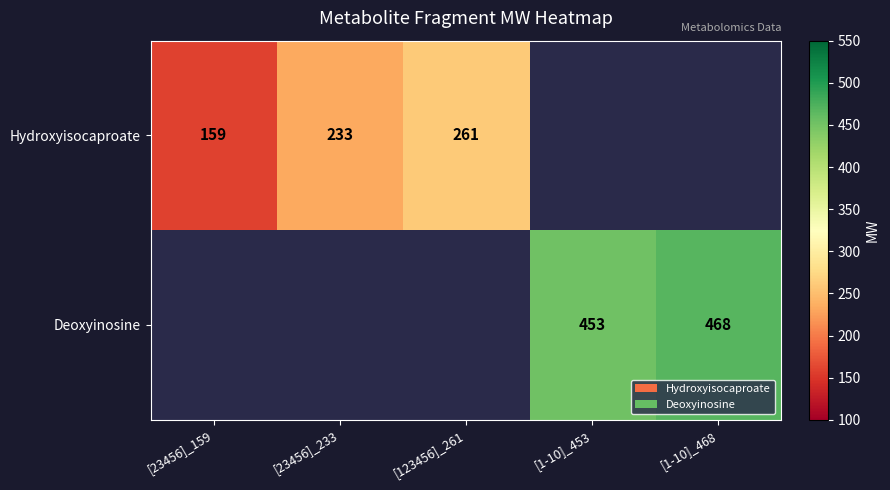

Is the value of Hydroxyisocaproate at [23456]_233 greater than the value of Deoxyinosine at [1-10]_453?

No